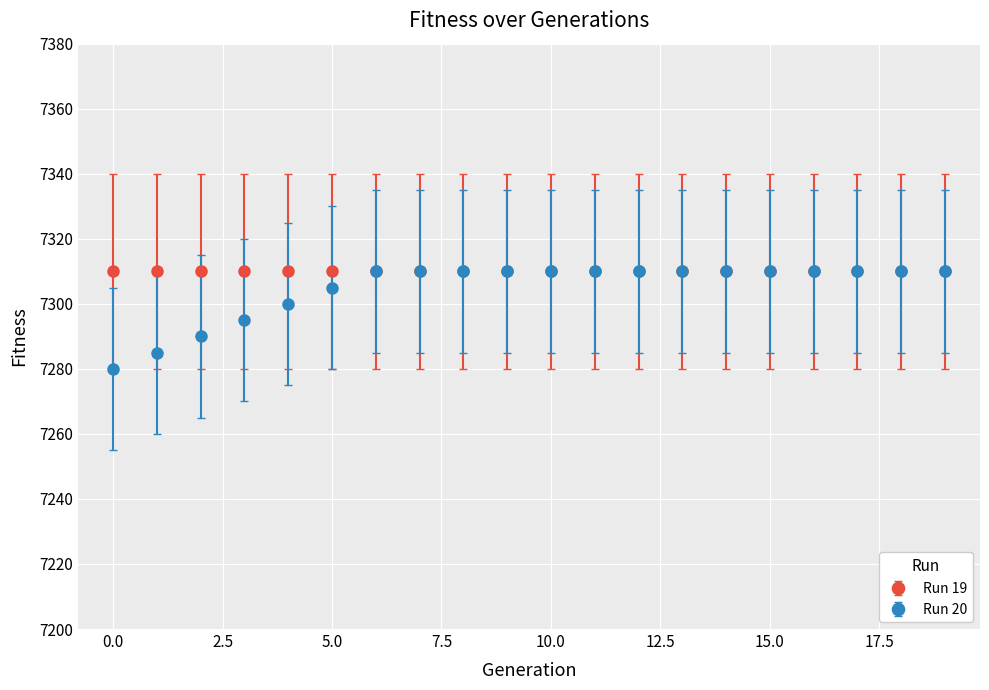

What is the highest value of the Run 20 series?

7310